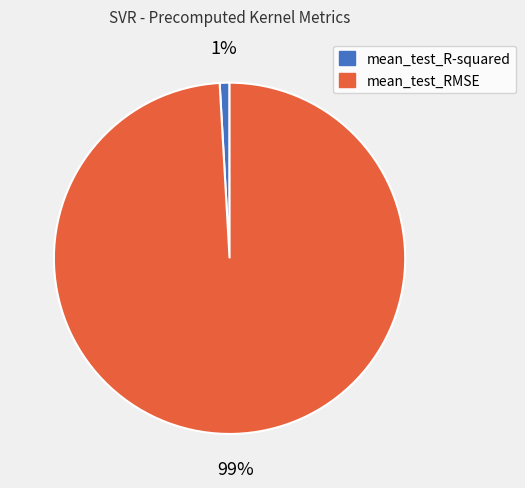

The mean_test_RMSE slice represents 89% of the pie. True or false?

False